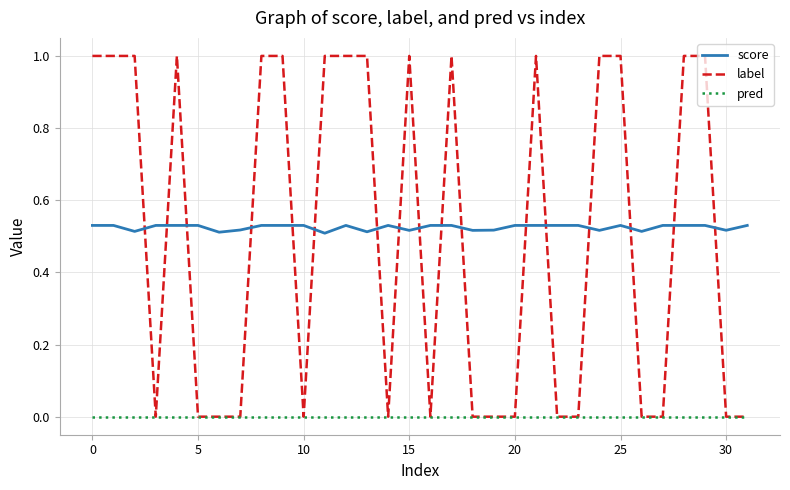

What are all the series names shown in the legend?

score, label, pred